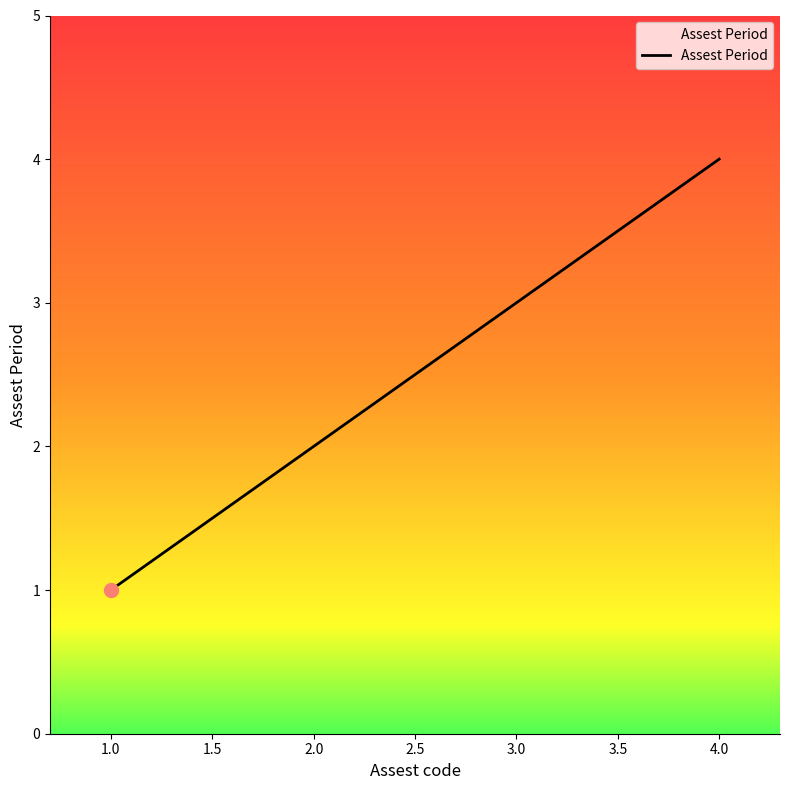

Reading left to right, what are all the values shown in this chart?

1	2	3	4